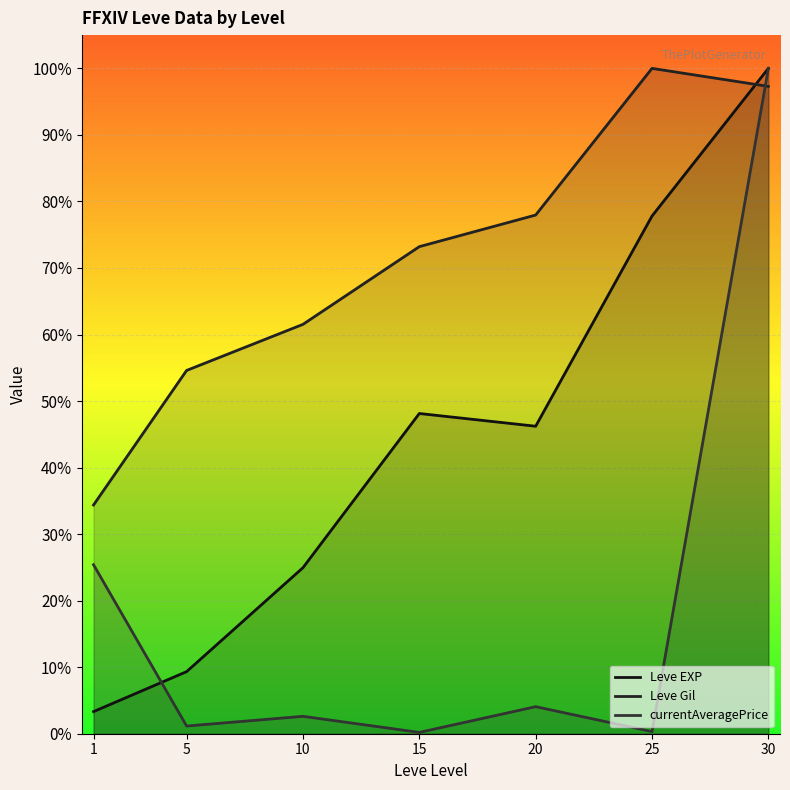

What is the value of the Leve Gil point at the 2nd from the left?

54.6